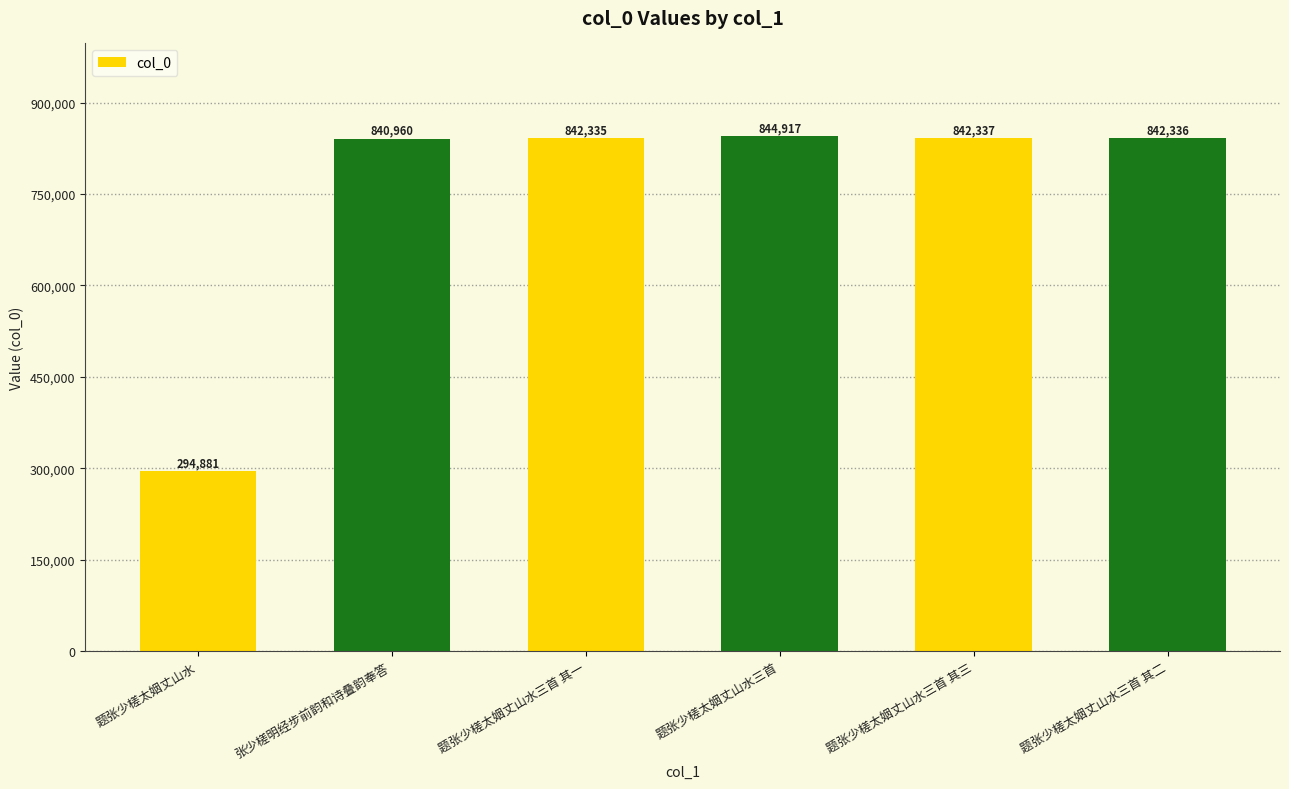

Read the value at 题张少槎太姻丈山水.

294881